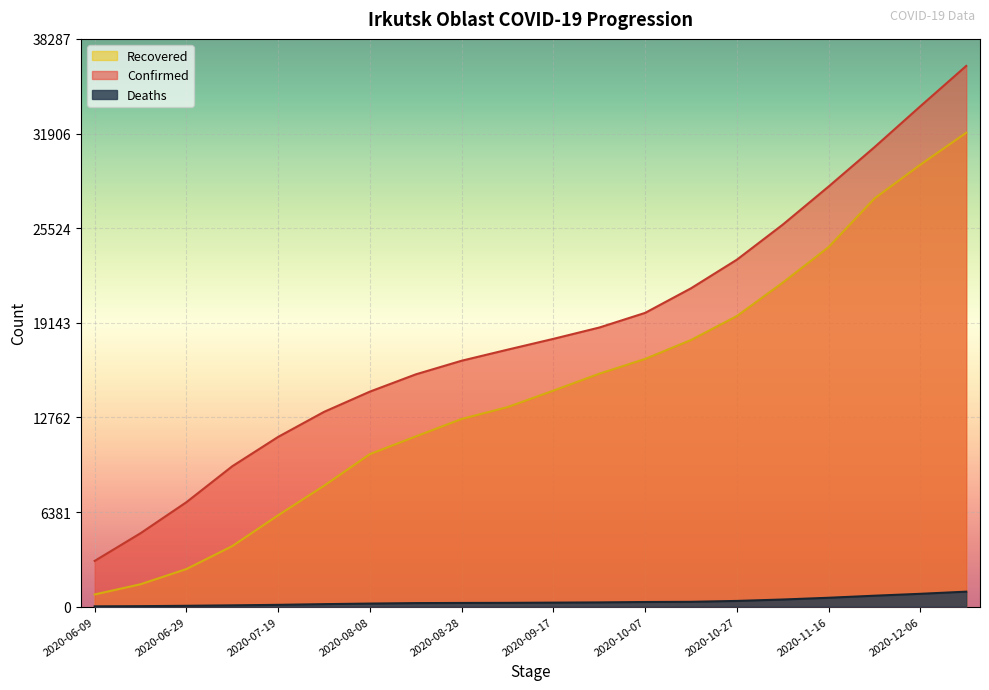

What is the label of the 19th point from the left?

2020-12-06